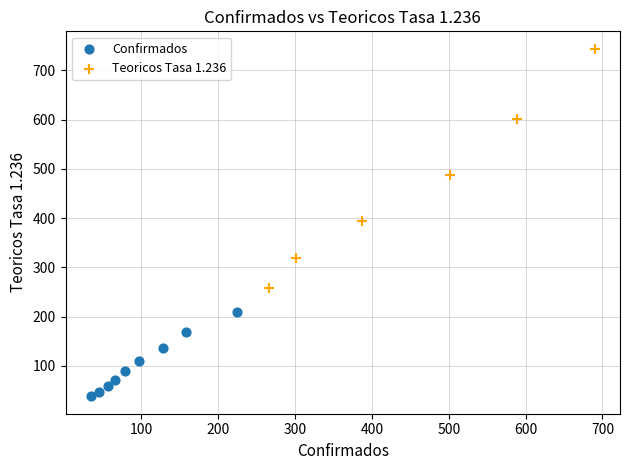

Which series reaches the minimum Y coordinate?

Confirmados